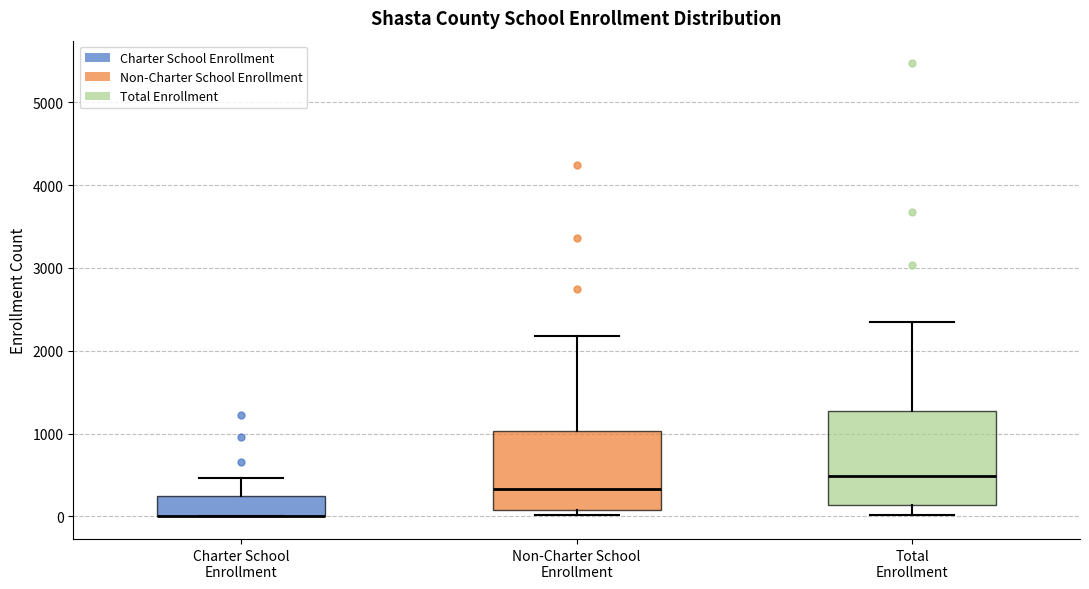

Which box is the tallest, from its lower edge to its upper edge?

Total Enrollment